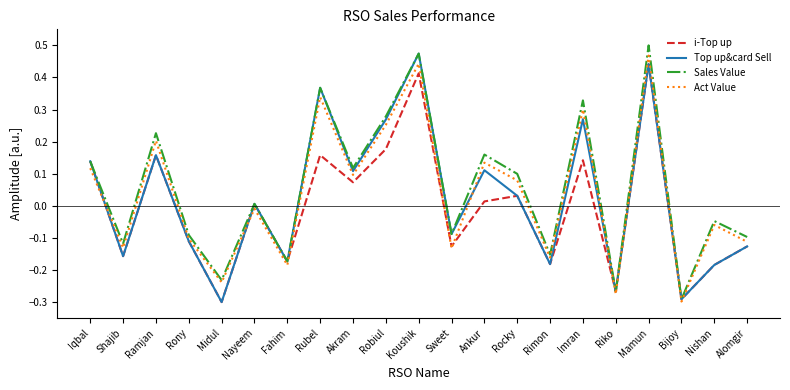

How many lines are shown in the chart?

4